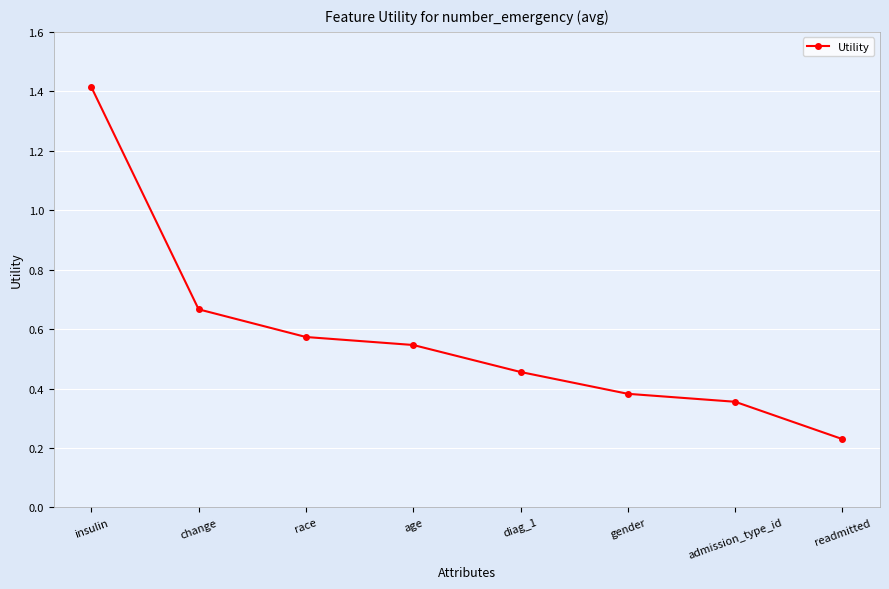

True or false: the data has more than 0 interior local peaks.

False